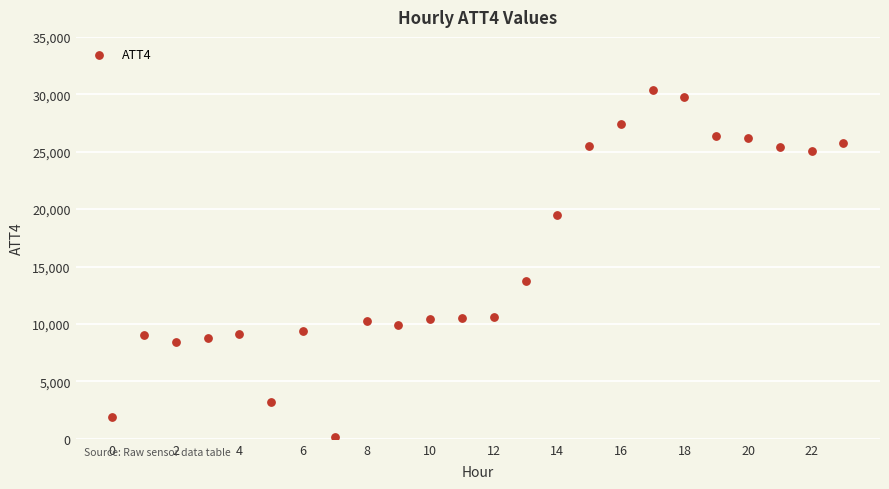

What is the range of Y values (max minus min)?

30200